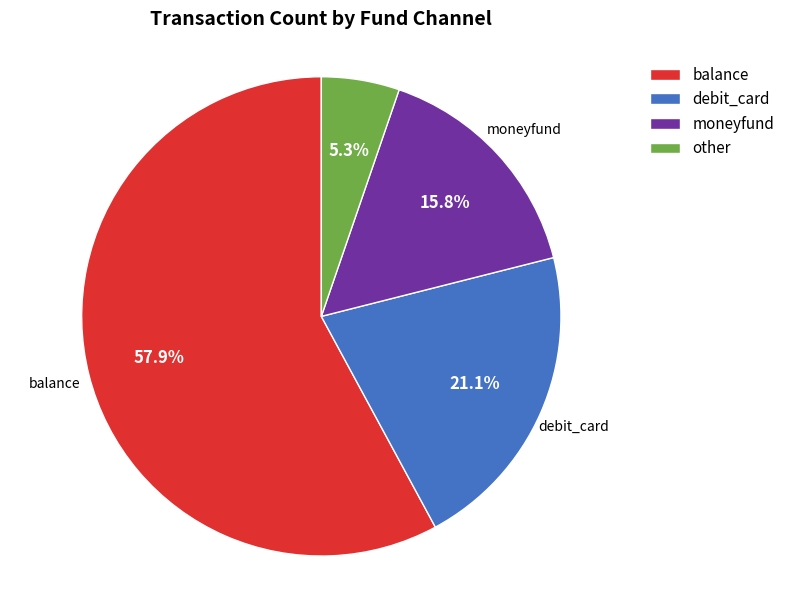

Does any single category account for the majority?

Yes